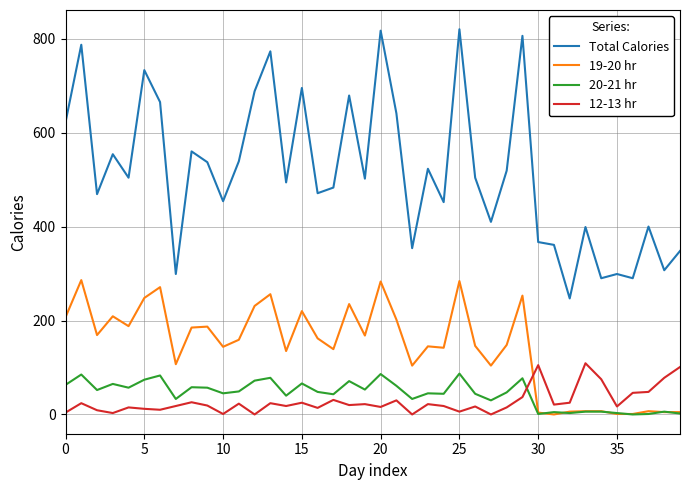

What is the lowest value of the Total Calories series?

247